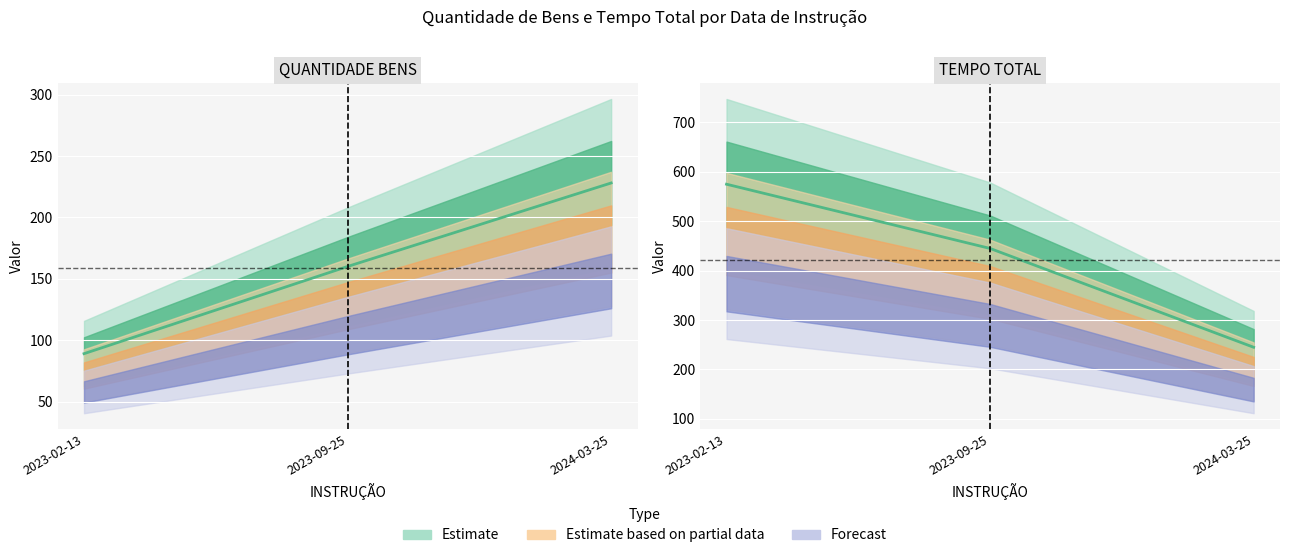

Reading left to right, what are all the values shown in this chart?

QUANTIDADE BENS: 89	160	228
TEMPO TOTAL: 575	445	245